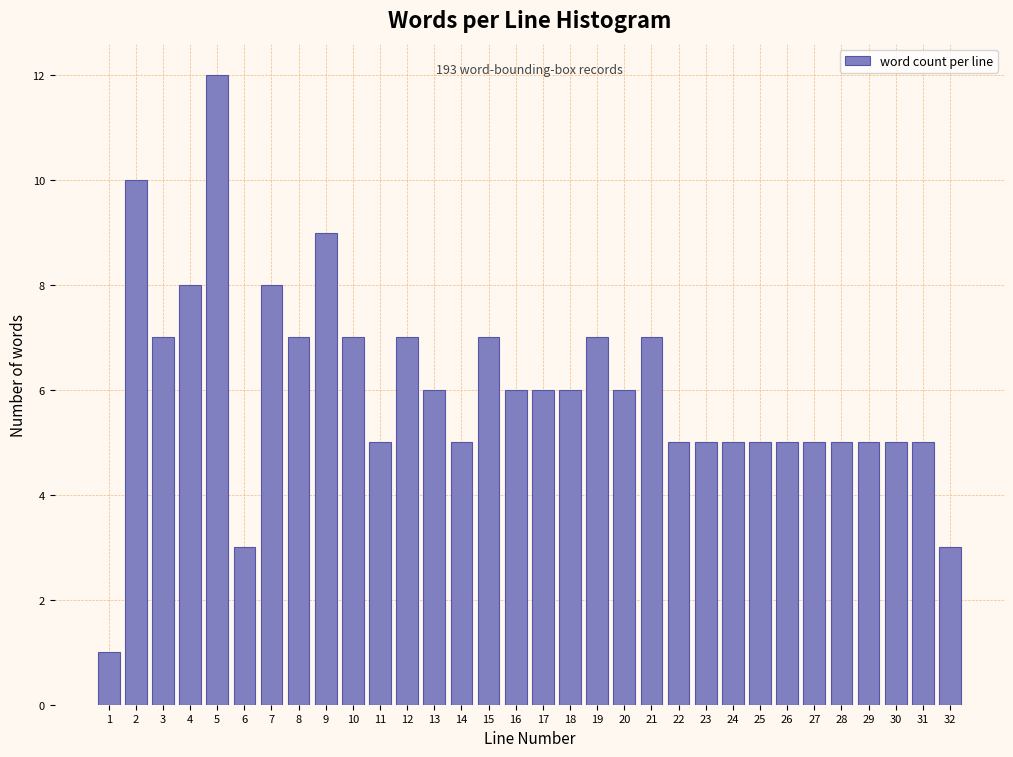

Which label corresponds to the largest value in the chart?

5